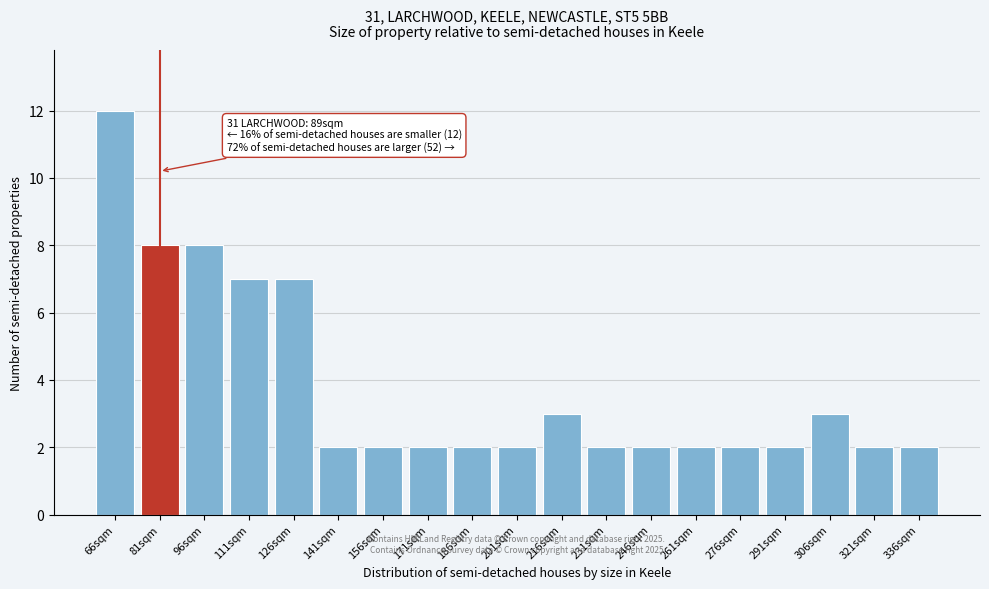

Reading left to right, extract all data points from this chart.

66sqm=12	81sqm=8	96sqm=8	111sqm=7	126sqm=7	141sqm=2	156sqm=2	171sqm=2	186sqm=2	201sqm=2	216sqm=3	231sqm=2	246sqm=2	261sqm=2	276sqm=2	291sqm=2	306sqm=3	321sqm=2	336sqm=2